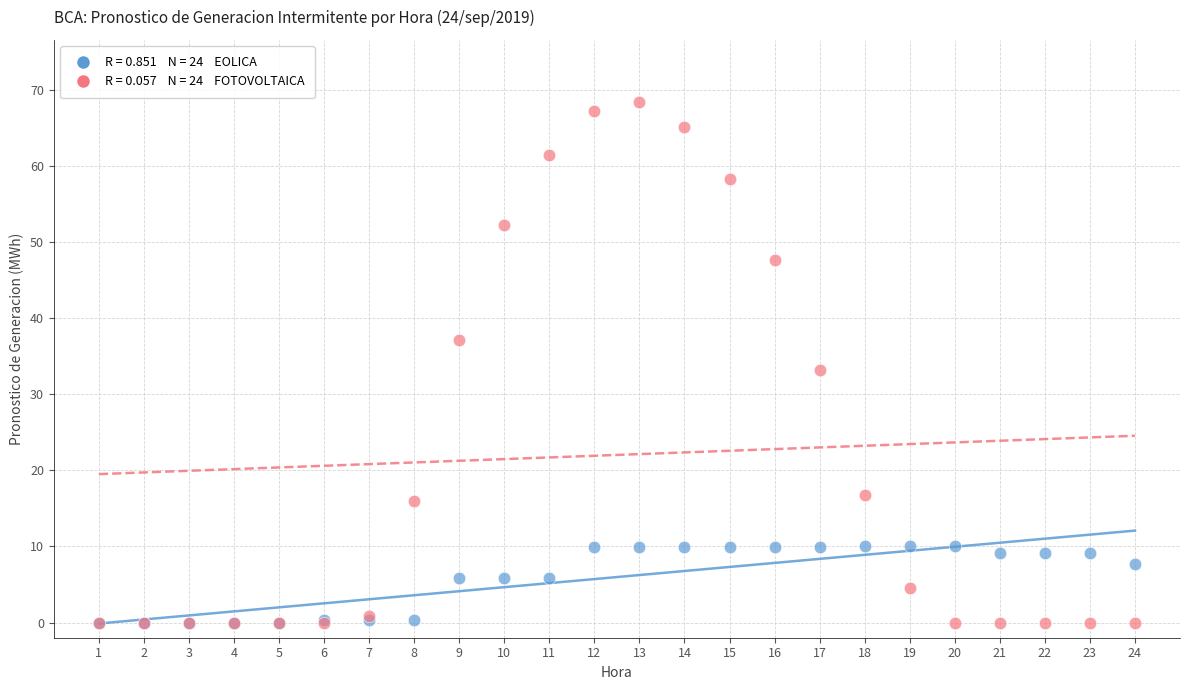

Across all series, what Y value is closest to 34?

33.2